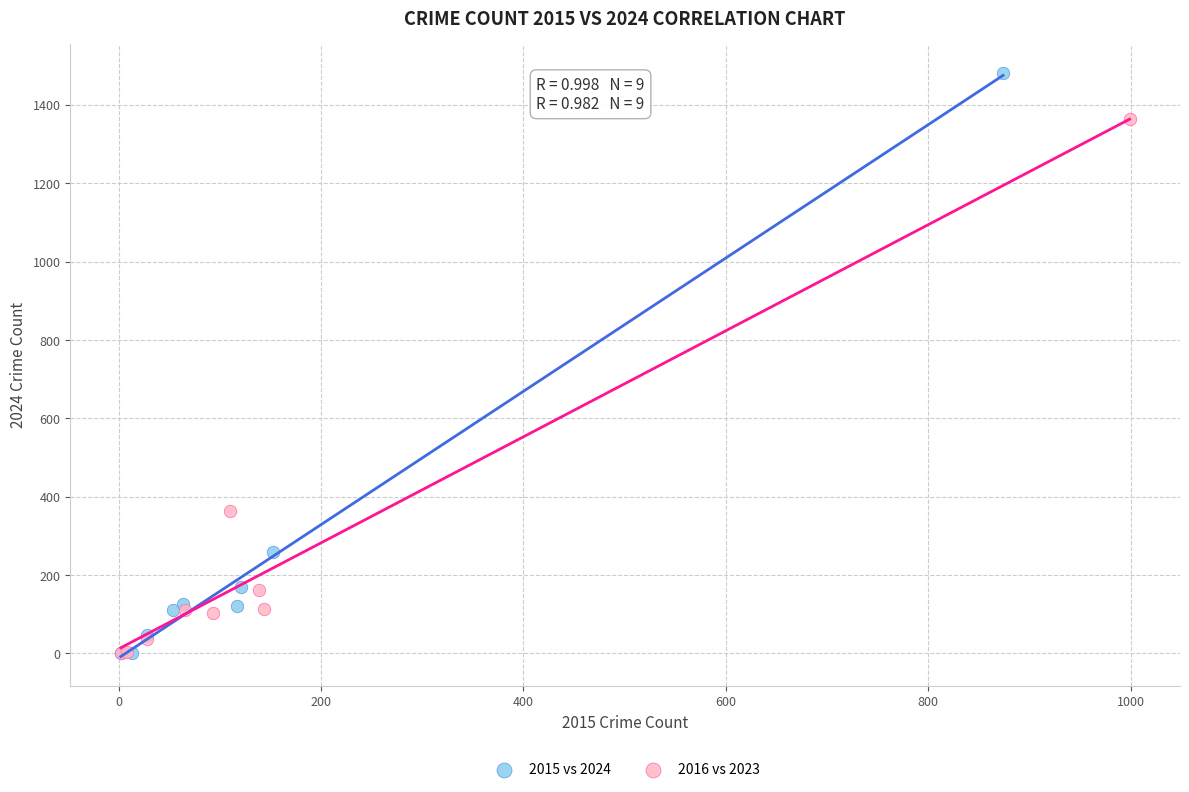

Which series reaches the maximum Y coordinate?

2015 vs 2024